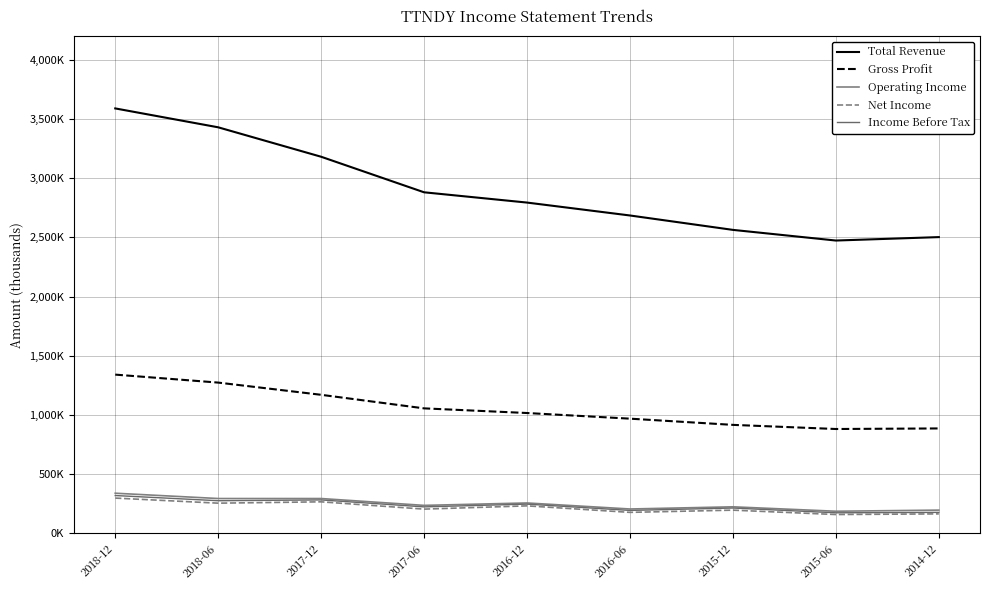

Does the chart have visible grid lines?

Yes